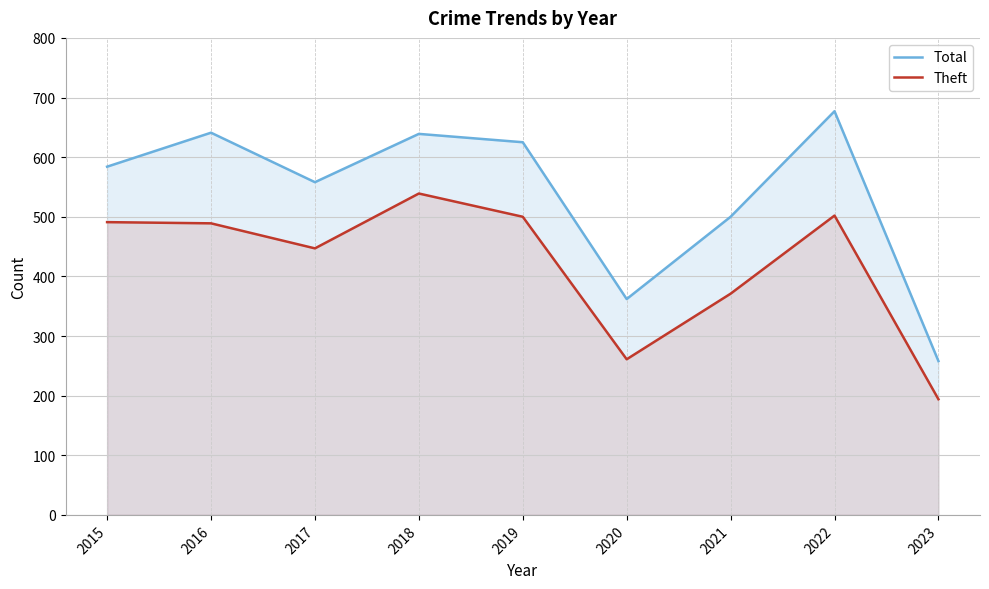

Reading right to left, list all the values displayed in this chart.

Total: 258	677	500	362	625	639	558	641	584
Theft: 194	502	371	261	500	539	447	489	491